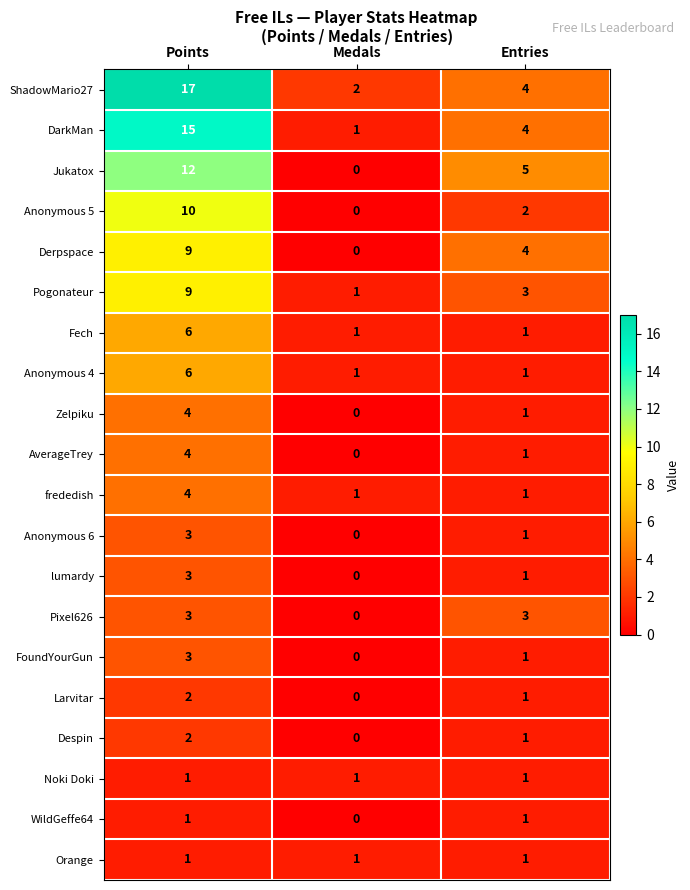

What is the difference between the maximum and minimum values in the Anonymous 5 series?

10